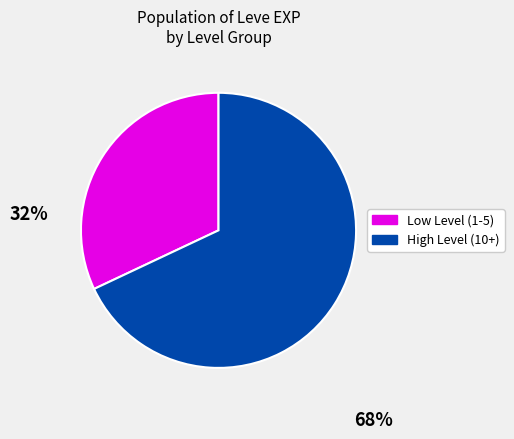

Is there any slice that represents more than half of the pie?

Yes